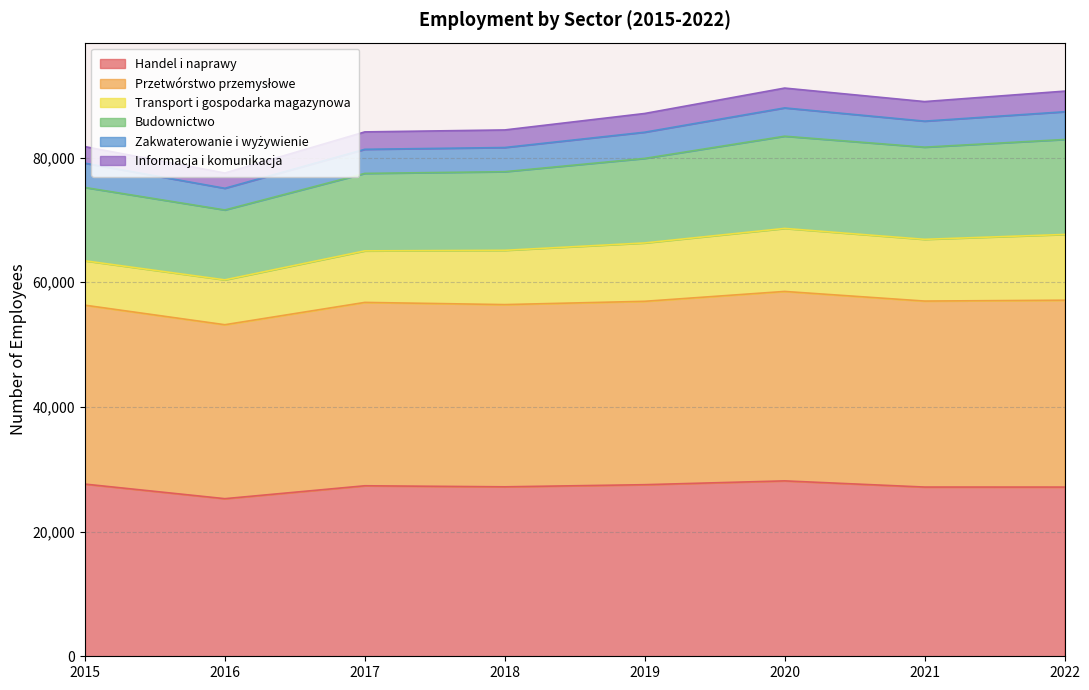

The Handel i naprawy series shows 43920 at 2016. True or false?

False